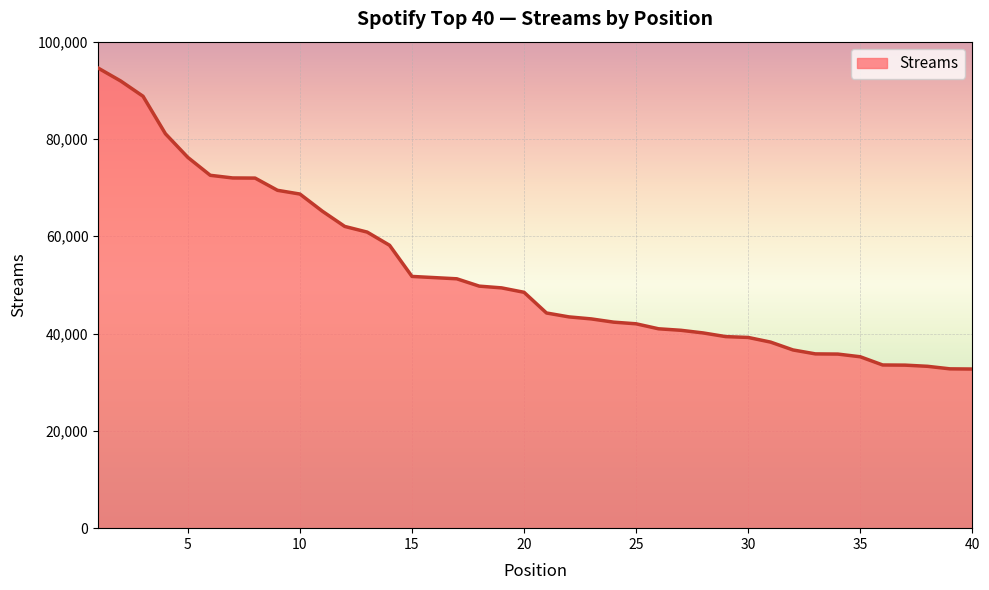

What is the smallest value displayed?

32711